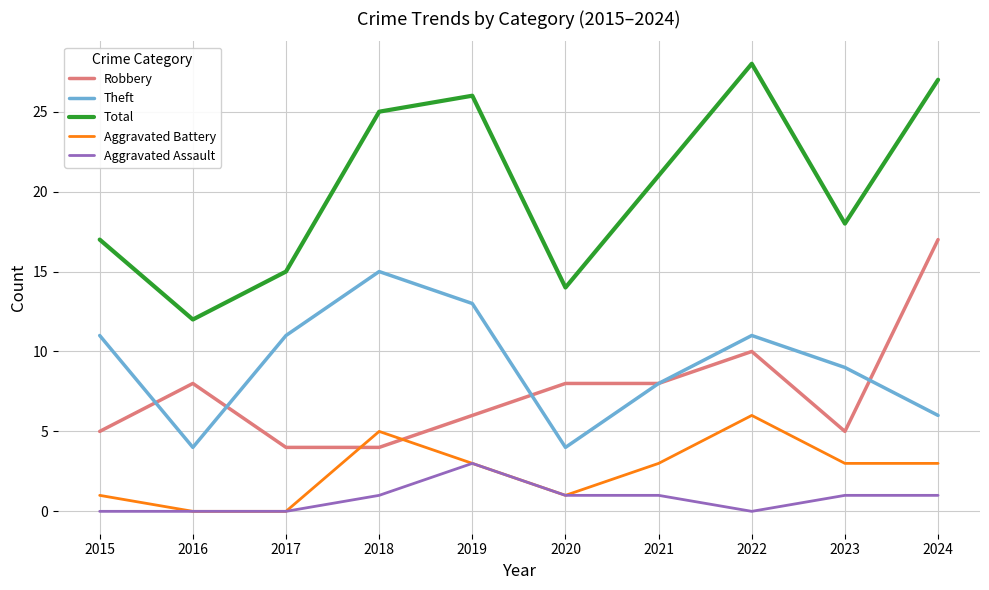

Rank the series by their maximum value, from highest to lowest.

Total, Robbery, Theft, Aggravated Battery, Aggravated Assault